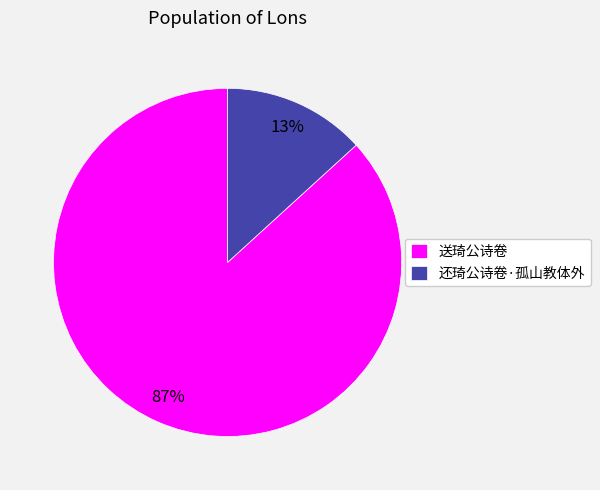

True or false: 送琦公诗卷 accounts for 87% of the total.

True